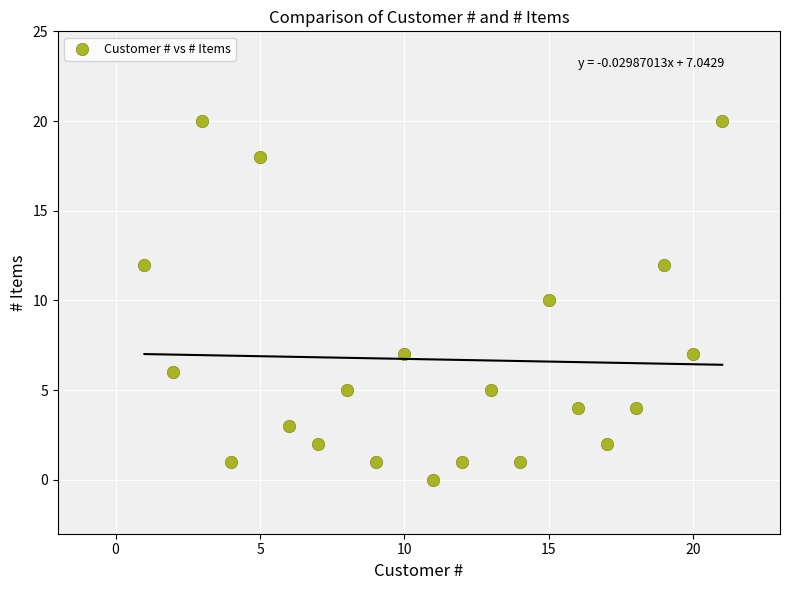

What is the range of X values (max minus min)?

20